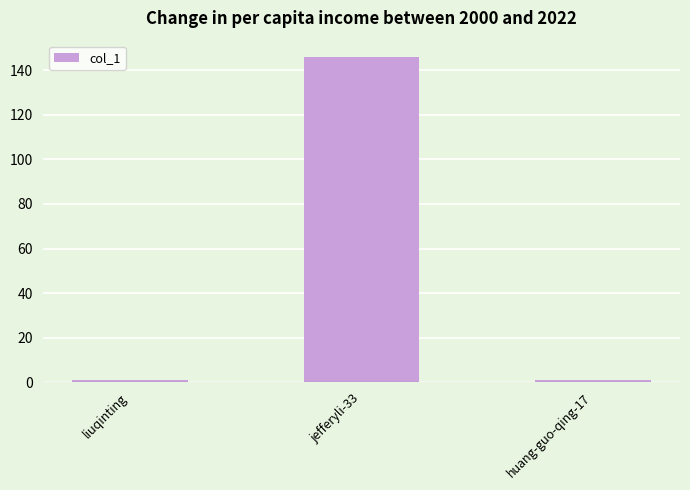

Is it true that the value at jefferyli-33 is 146?

True